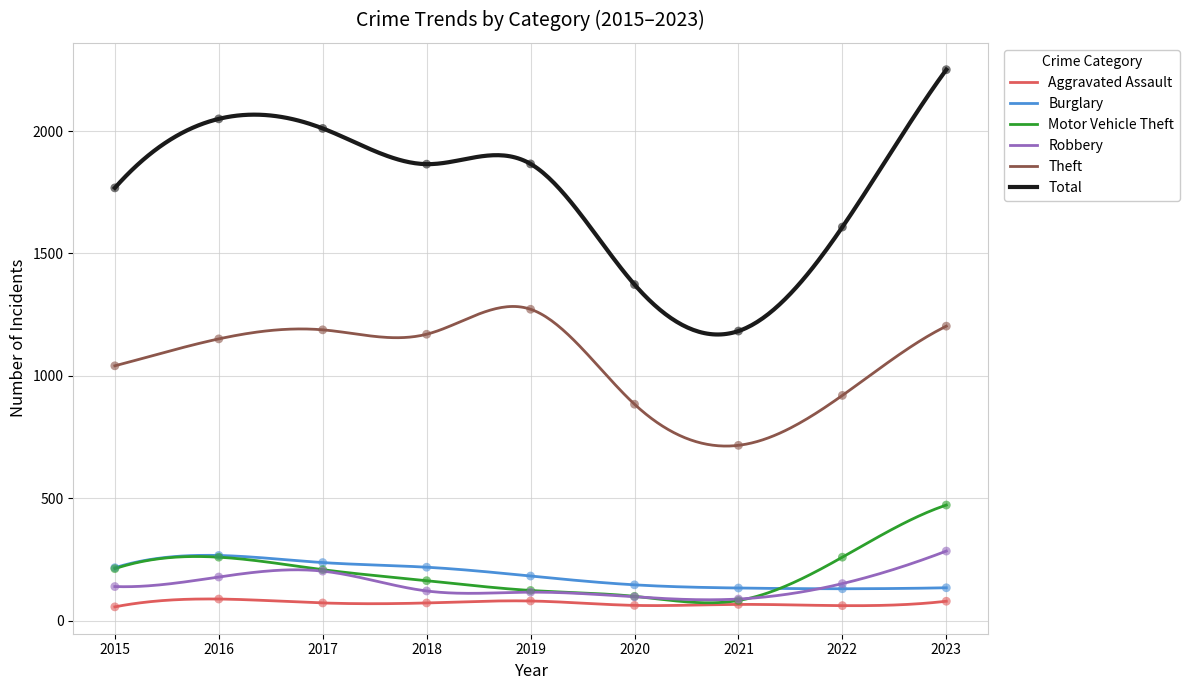

What are all the series names shown in the legend?

Aggravated Assault, Burglary, Motor Vehicle Theft, Robbery, Theft, Total